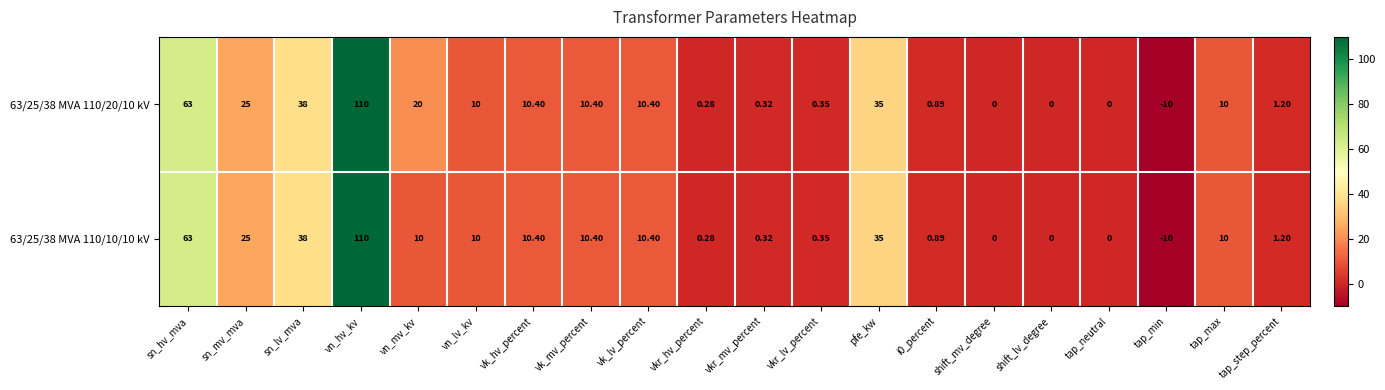

Which category has the lowest value across all series?

tap_min